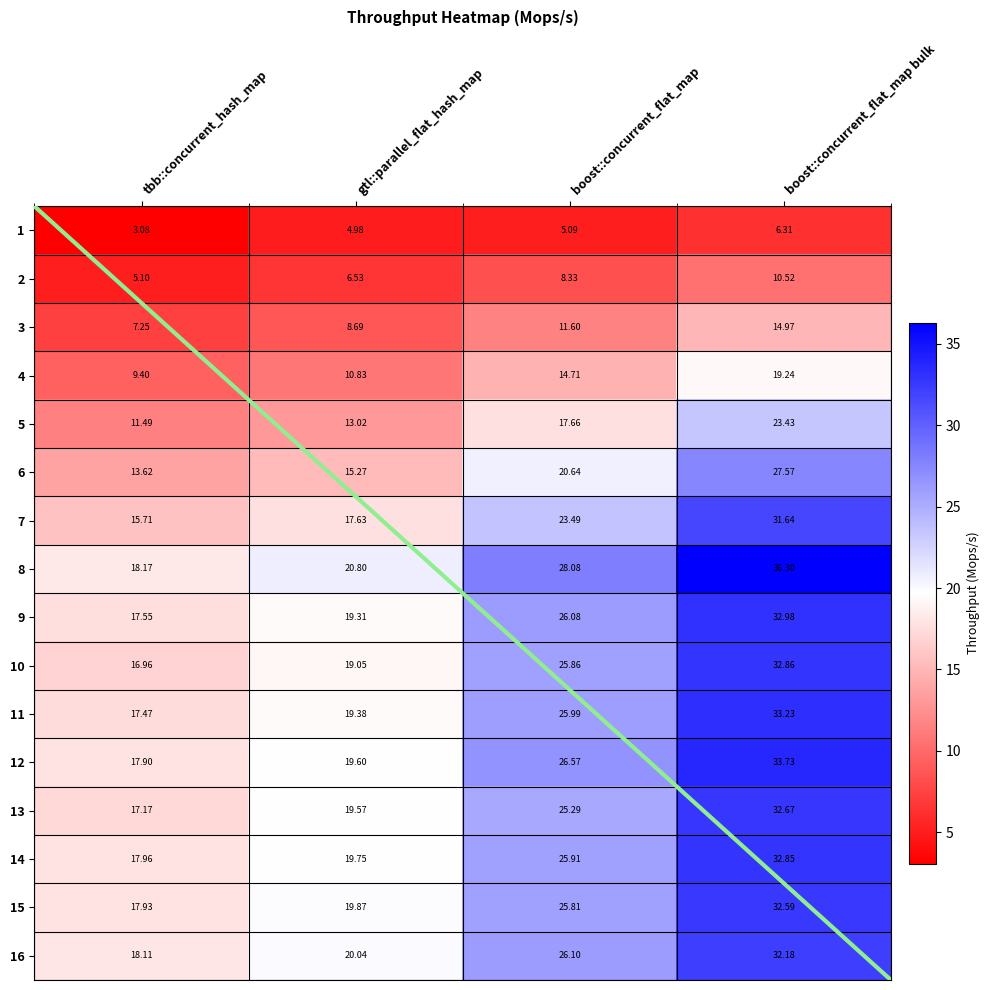

What is the difference between the 8 values at gtl::parallel_flat_hash_map and tbb::concurrent_hash_map?

2.6